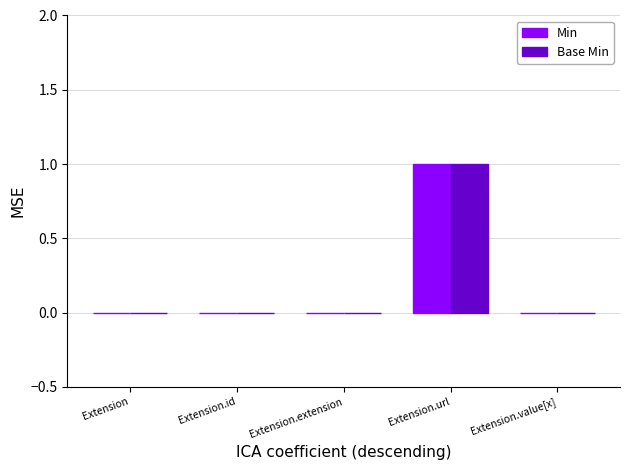

Are the bars horizontal?

No